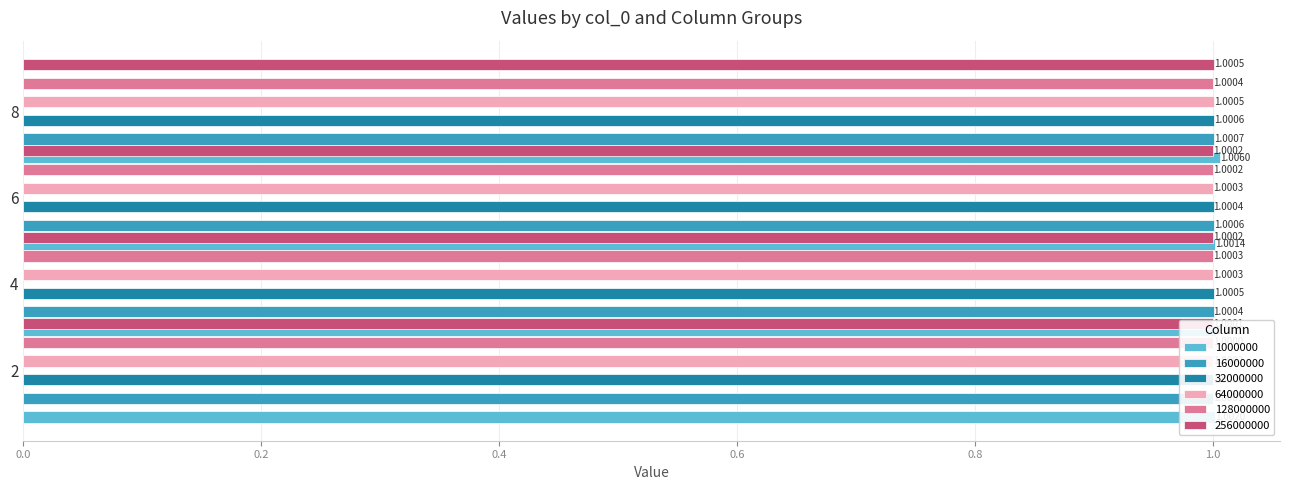

At which category does the chart reach its minimum across all series?

2